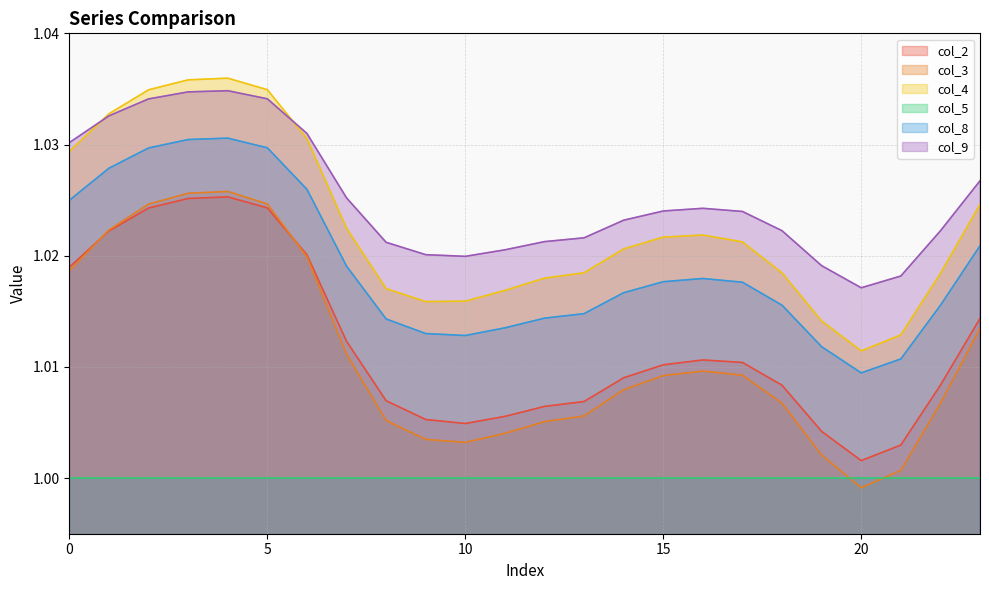

Where is col_2 nearest to the value 1?

20